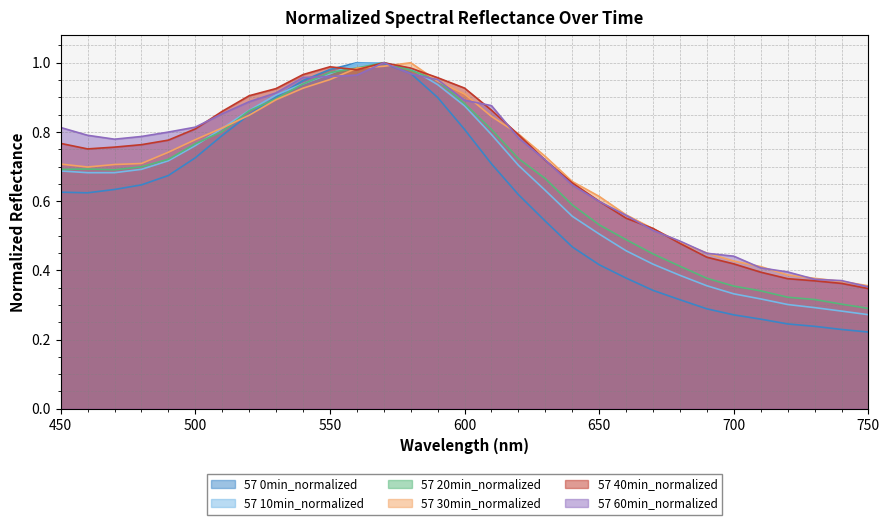

List the series in order of their peak value, lowest first.

57 0min_normalized, 57 10min_normalized, 57 20min_normalized, 57 30min_normalized, 57 40min_normalized, 57 60min_normalized